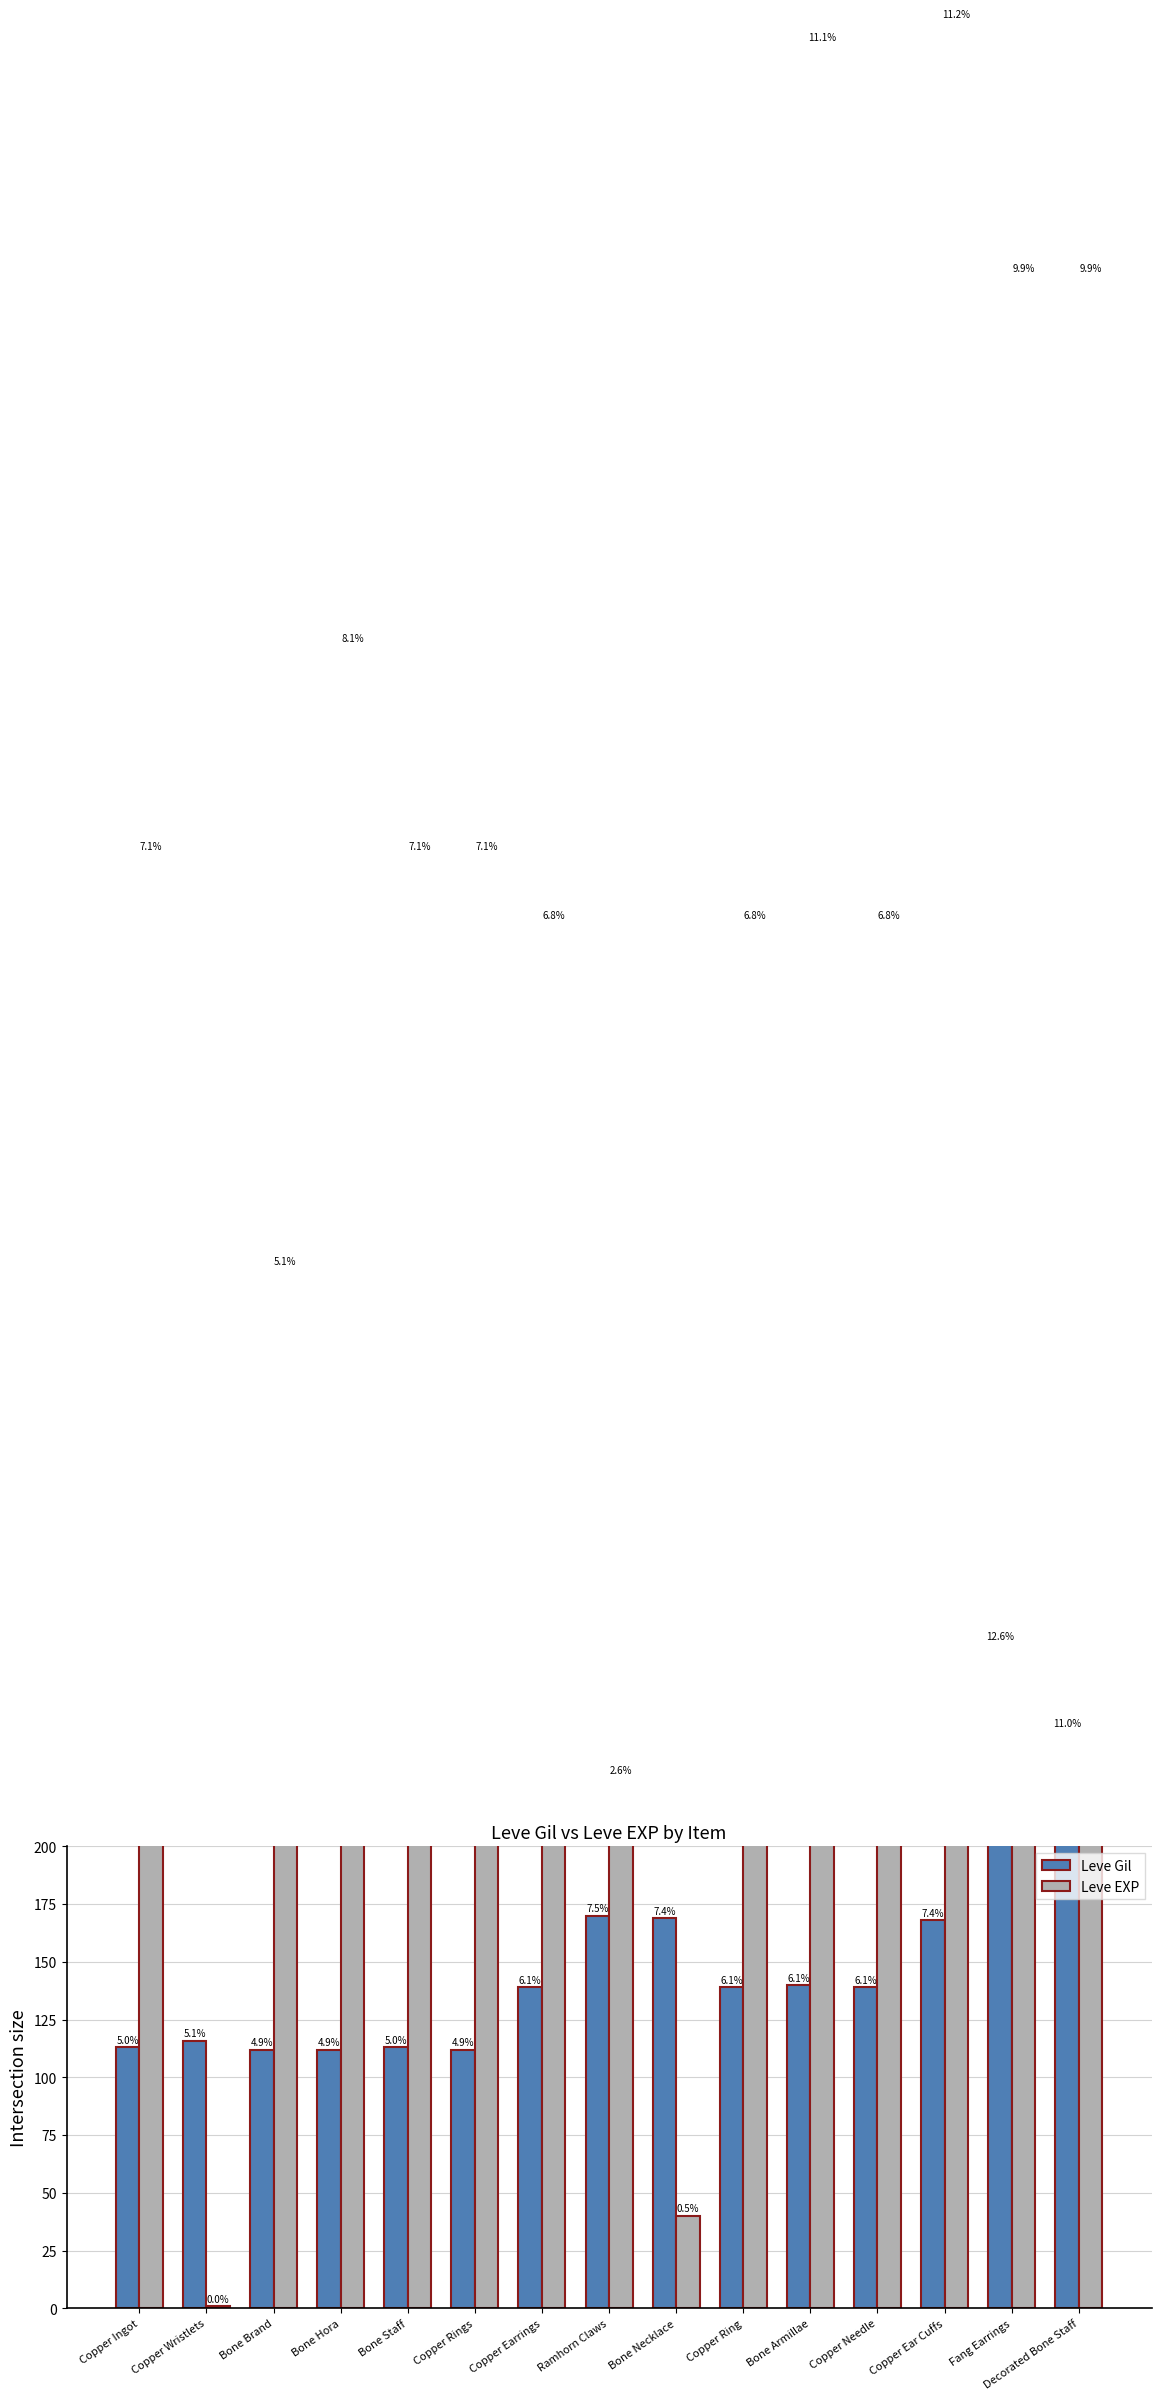

True or false: Leve Gil has a value of 195 at Copper Wristlets.

False